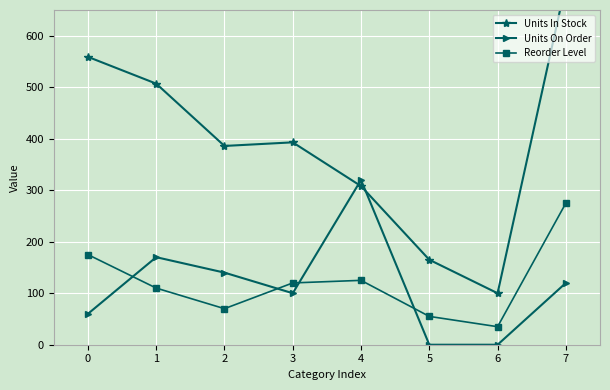

True or false: Reorder Level has a value of 175 at 0.

True